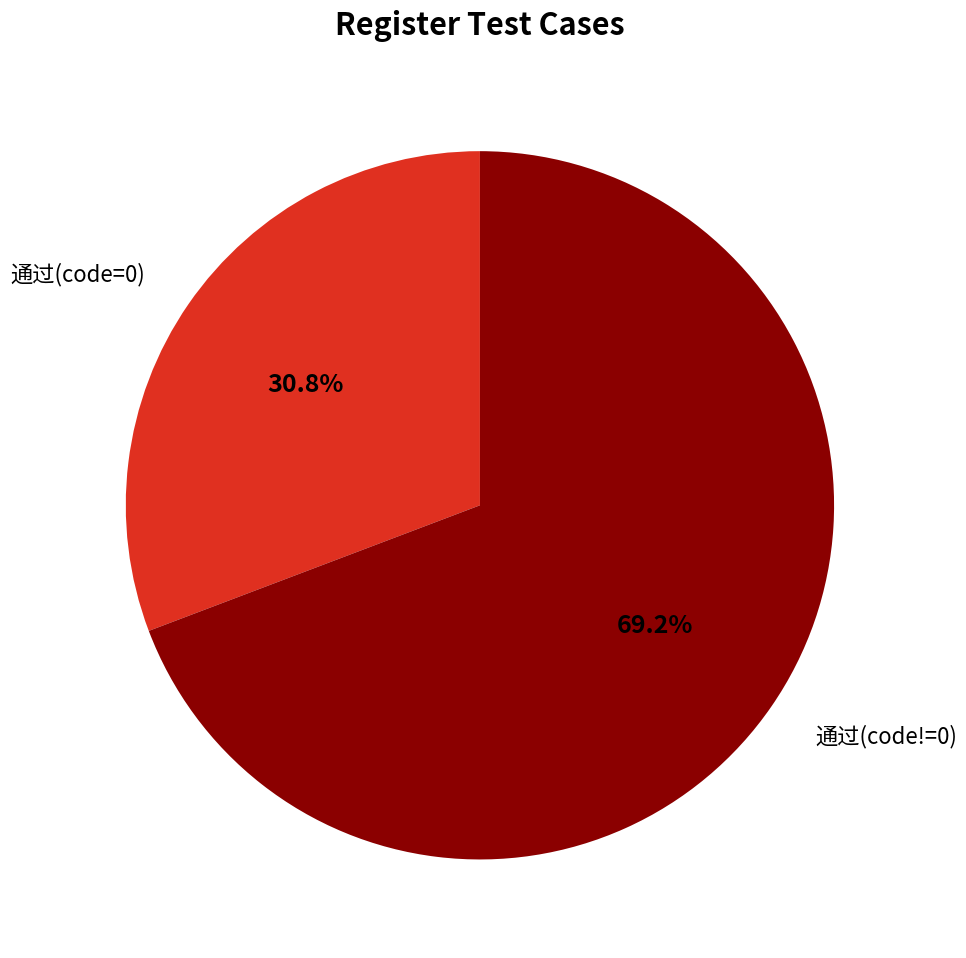

Is there a majority slice in this chart?

Yes